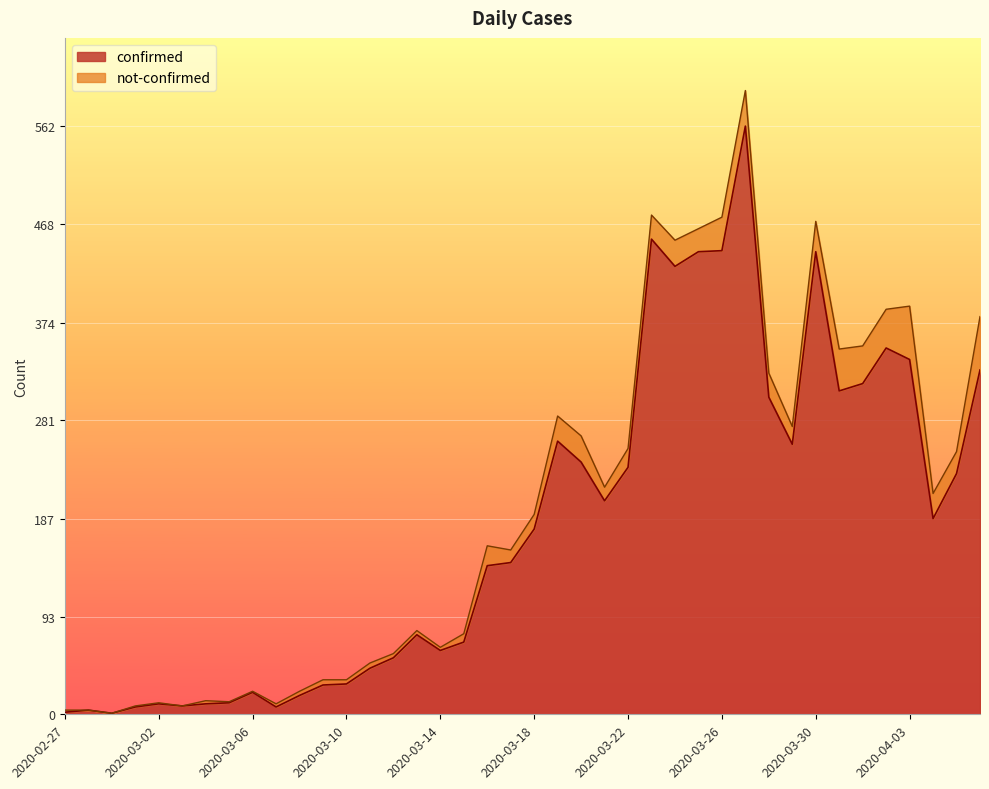

List the labels in order of value, smallest first.

2020-02-29, 2020-02-27, 2020-02-28, 2020-03-01, 2020-03-07, 2020-03-03, 2020-03-02, 2020-03-04, 2020-03-05, 2020-03-08, 2020-03-06, 2020-03-09, 2020-03-10, 2020-03-11, 2020-03-12, 2020-03-14, 2020-03-15, 2020-03-13, 2020-03-16, 2020-03-17, 2020-03-18, 2020-04-04, 2020-03-21, 2020-04-05, 2020-03-22, 2020-03-20, 2020-03-29, 2020-03-19, 2020-03-28, 2020-03-31, 2020-04-01, 2020-04-06, 2020-04-03, 2020-04-02, 2020-03-24, 2020-03-25, 2020-03-30, 2020-03-26, 2020-03-23, 2020-03-27